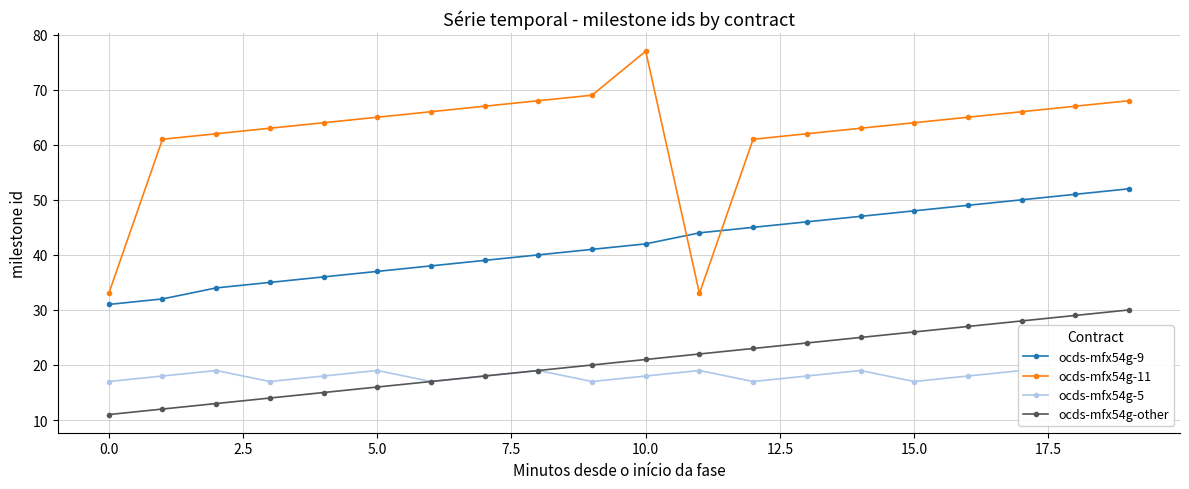

Reading left to right, list all the values displayed in this chart.

ocds-mfx54g-9: 31	32	34	35	36	37	38	39	40	41	42	44	45	46	47	48	49	50	51	52
ocds-mfx54g-11: 33	61	62	63	64	65	66	67	68	69	77	33	61	62	63	64	65	66	67	68
ocds-mfx54g-5: 17	18	19	17	18	19	17	18	19	17	18	19	17	18	19	17	18	19	17	18
ocds-mfx54g-other: 11	12	13	14	15	16	17	18	19	20	21	22	23	24	25	26	27	28	29	30